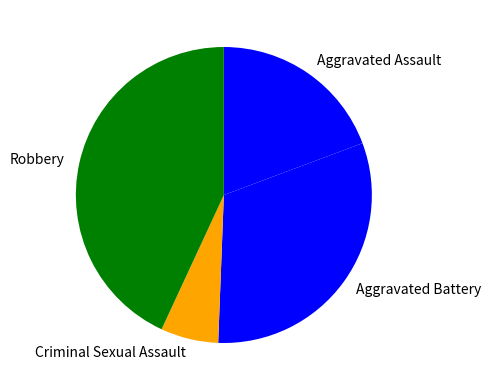

Which category has the smallest portion of the pie?

Criminal Sexual Assault